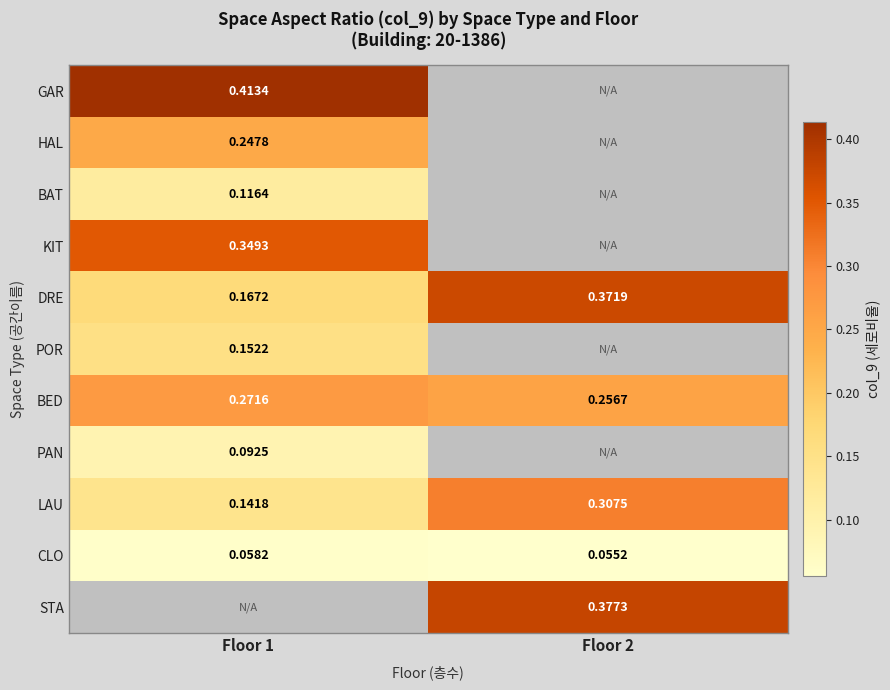

Which series has the largest total across all categories?

DRE